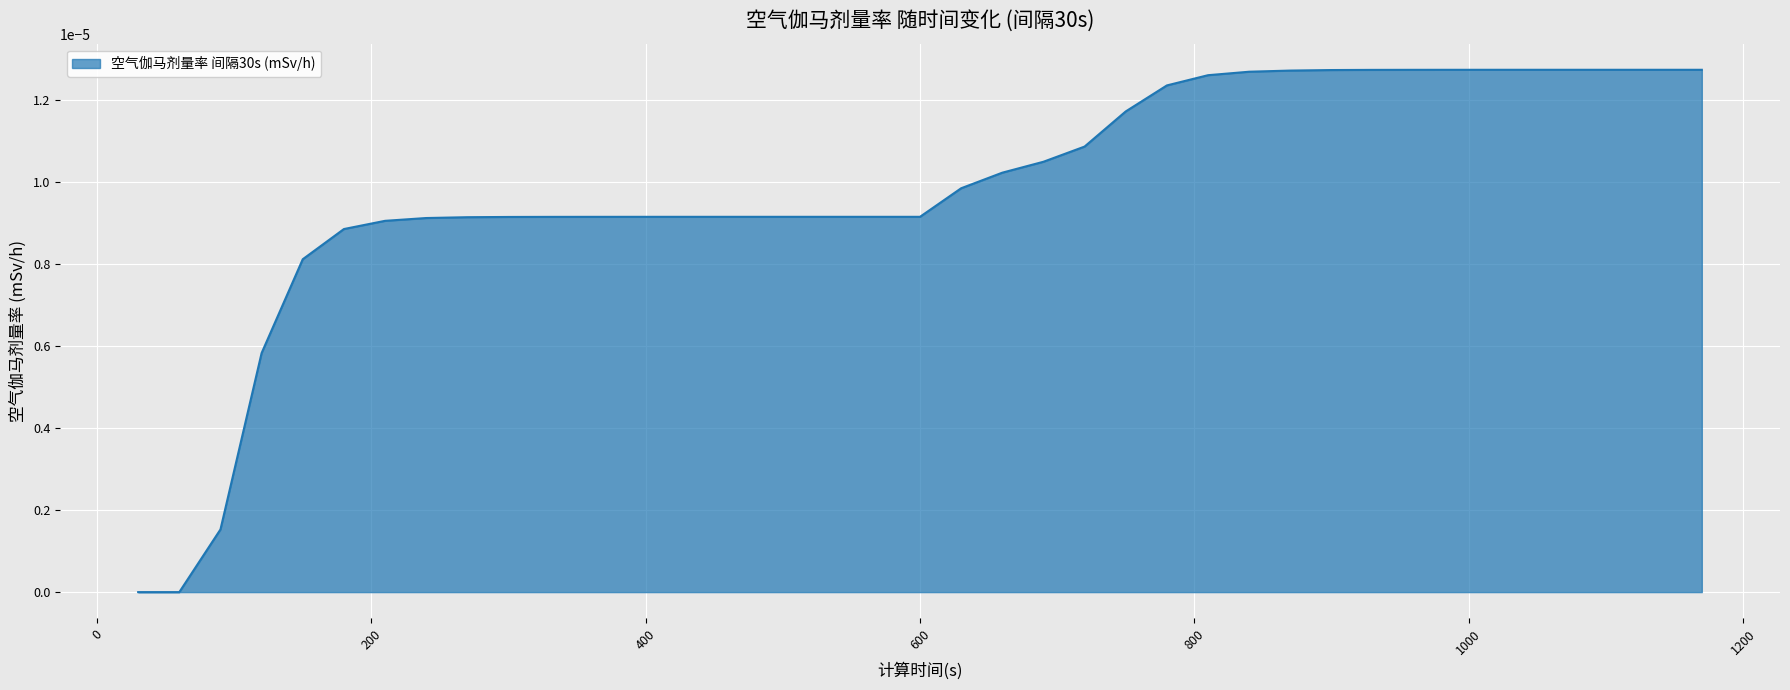

How many lines are shown in the chart?

1